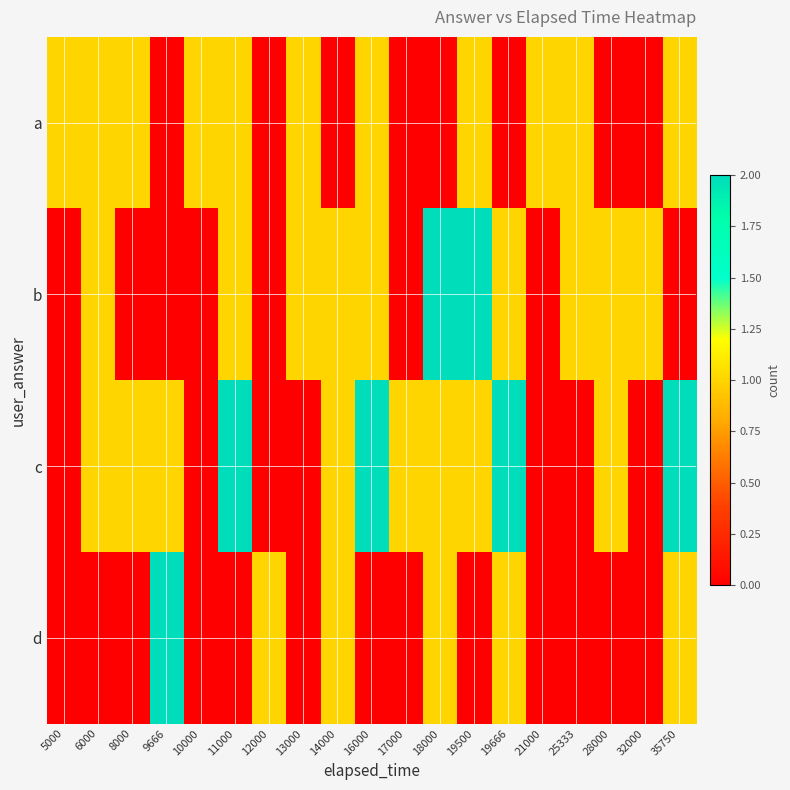

Reading right to left, extract all data points from this chart.

a: 35750=1	32000=0	28000=0	25333=1	21000=1	19666=0	19500=1	18000=0	17000=0	16000=1	14000=0	13000=1	12000=0	11000=1	10000=1	9666=0	8000=1	6000=1	5000=1
b: 35750=0	32000=1	28000=1	25333=1	21000=0	19666=1	19500=2	18000=2	17000=0	16000=1	14000=1	13000=1	12000=0	11000=1	10000=0	9666=0	8000=0	6000=1	5000=0
c: 35750=2	32000=0	28000=1	25333=0	21000=0	19666=2	19500=1	18000=1	17000=1	16000=2	14000=1	13000=0	12000=0	11000=2	10000=0	9666=1	8000=1	6000=1	5000=0
d: 35750=1	32000=0	28000=0	25333=0	21000=0	19666=1	19500=0	18000=1	17000=0	16000=0	14000=1	13000=0	12000=1	11000=0	10000=0	9666=2	8000=0	6000=0	5000=0